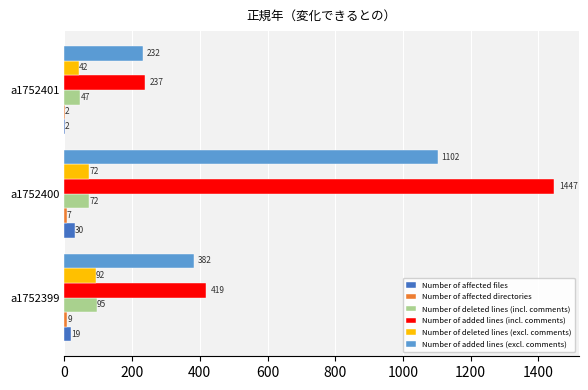

At which label is Number of added lines (excl. comments) closest to 667?

a1752399